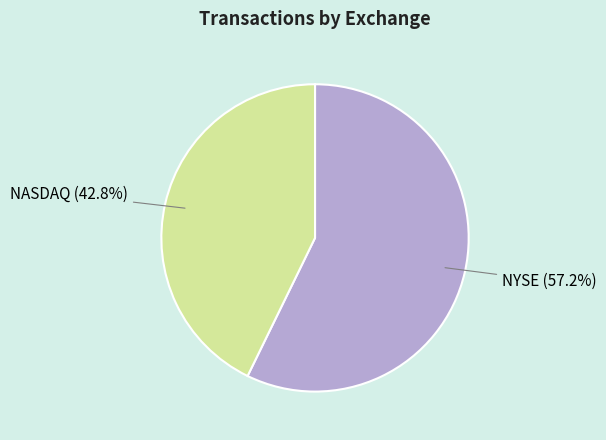

To the nearest percent, what percentage of the pie is NASDAQ?

43%